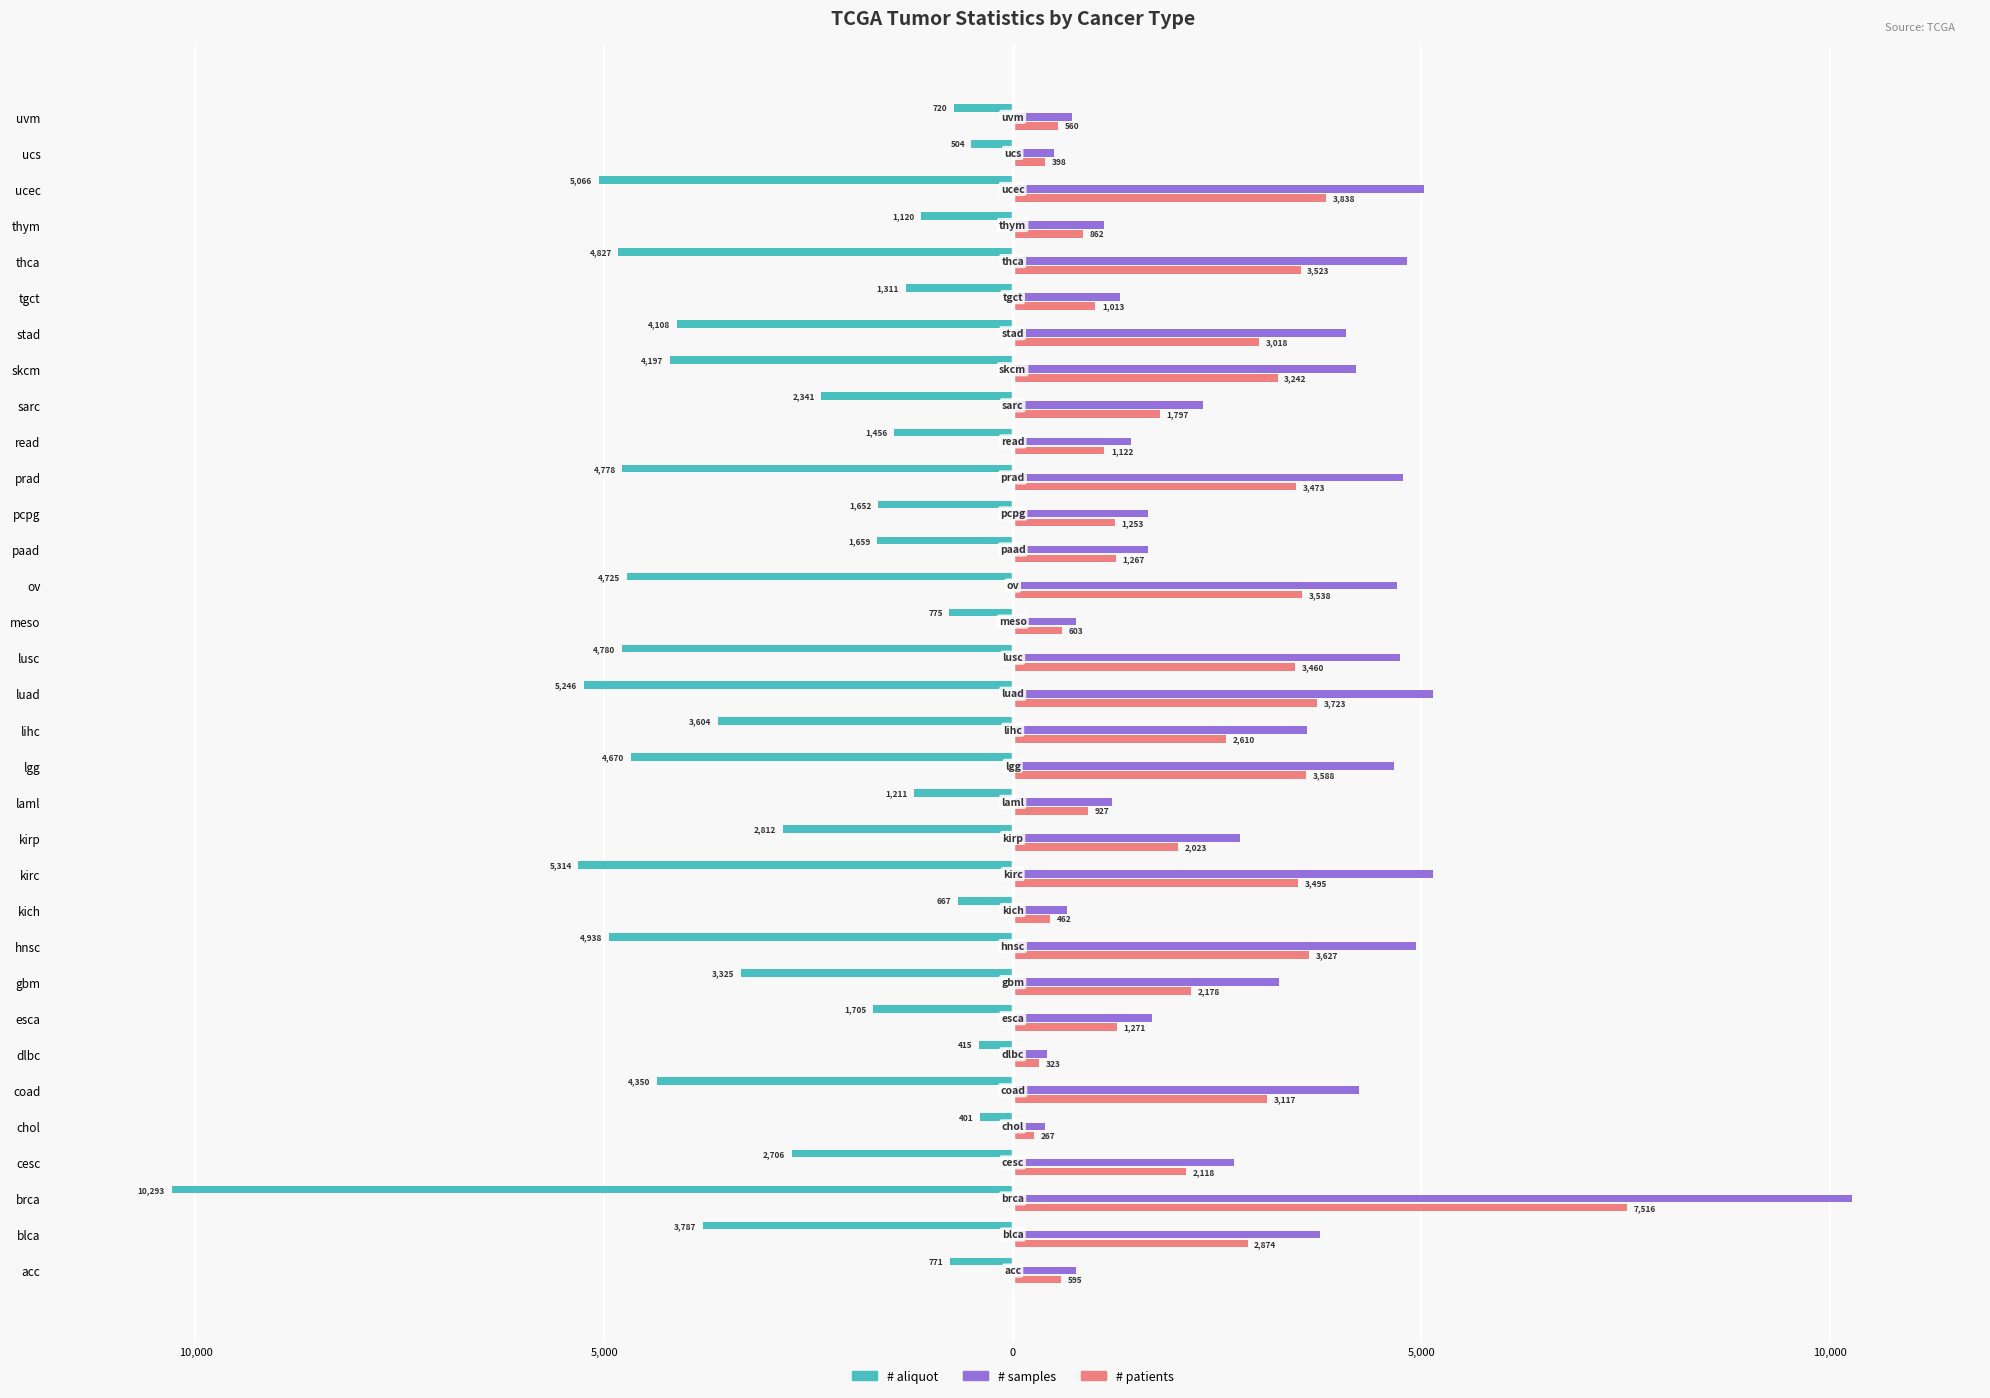

What are all the series names shown in the legend?

# aliquot, # samples, # patients